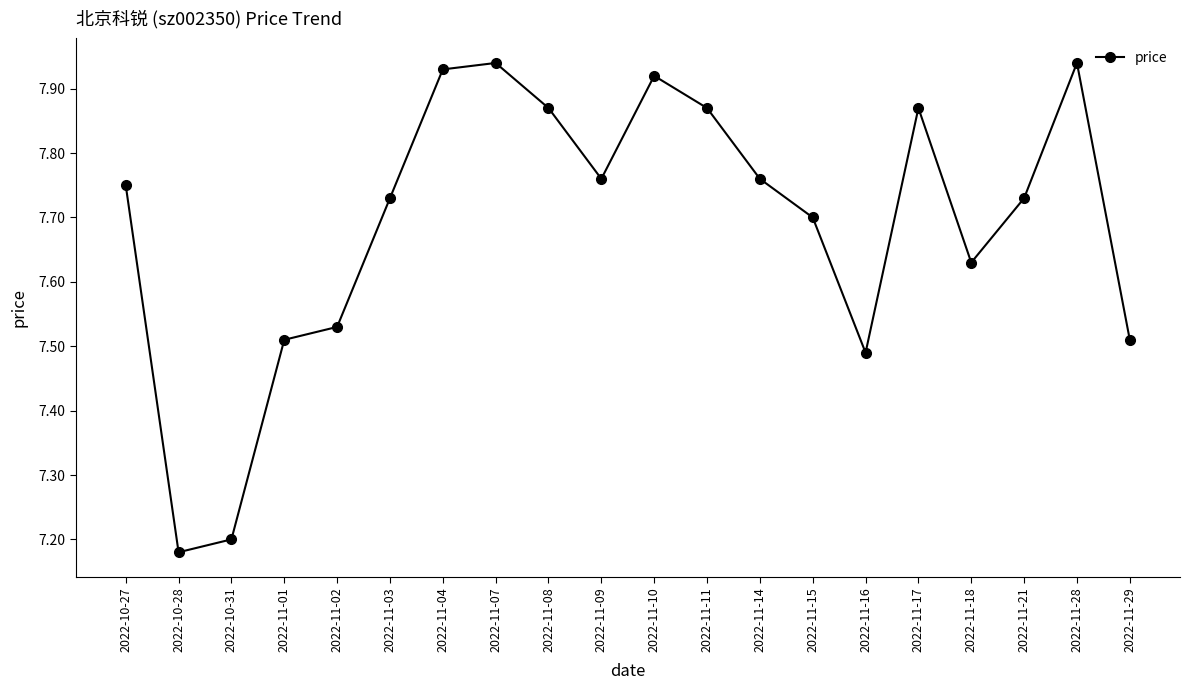

Where is the data nearest to the value 7?

2022-10-28